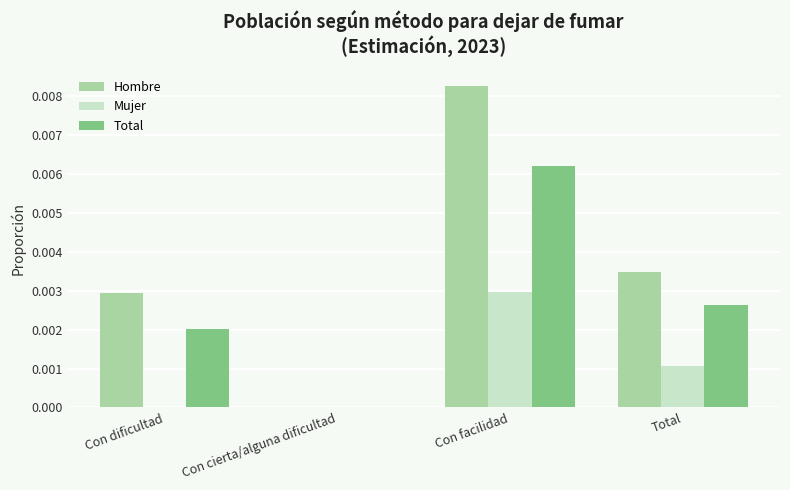

True or false: Mujer has a value of 0.0 at Con facilidad.

True